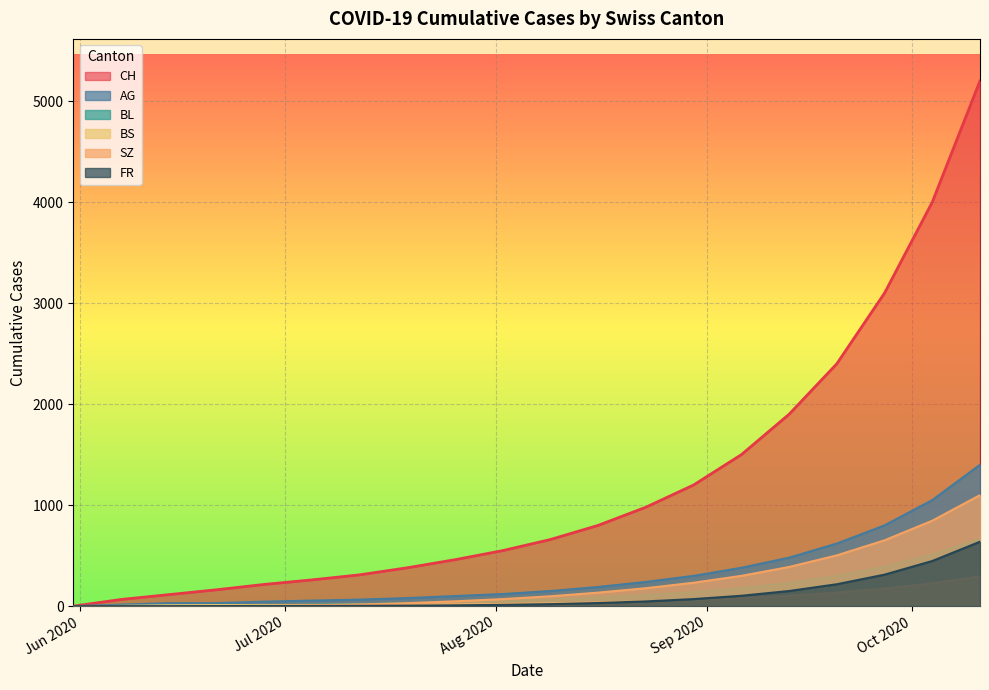

Which series has the largest total across all categories?

CH